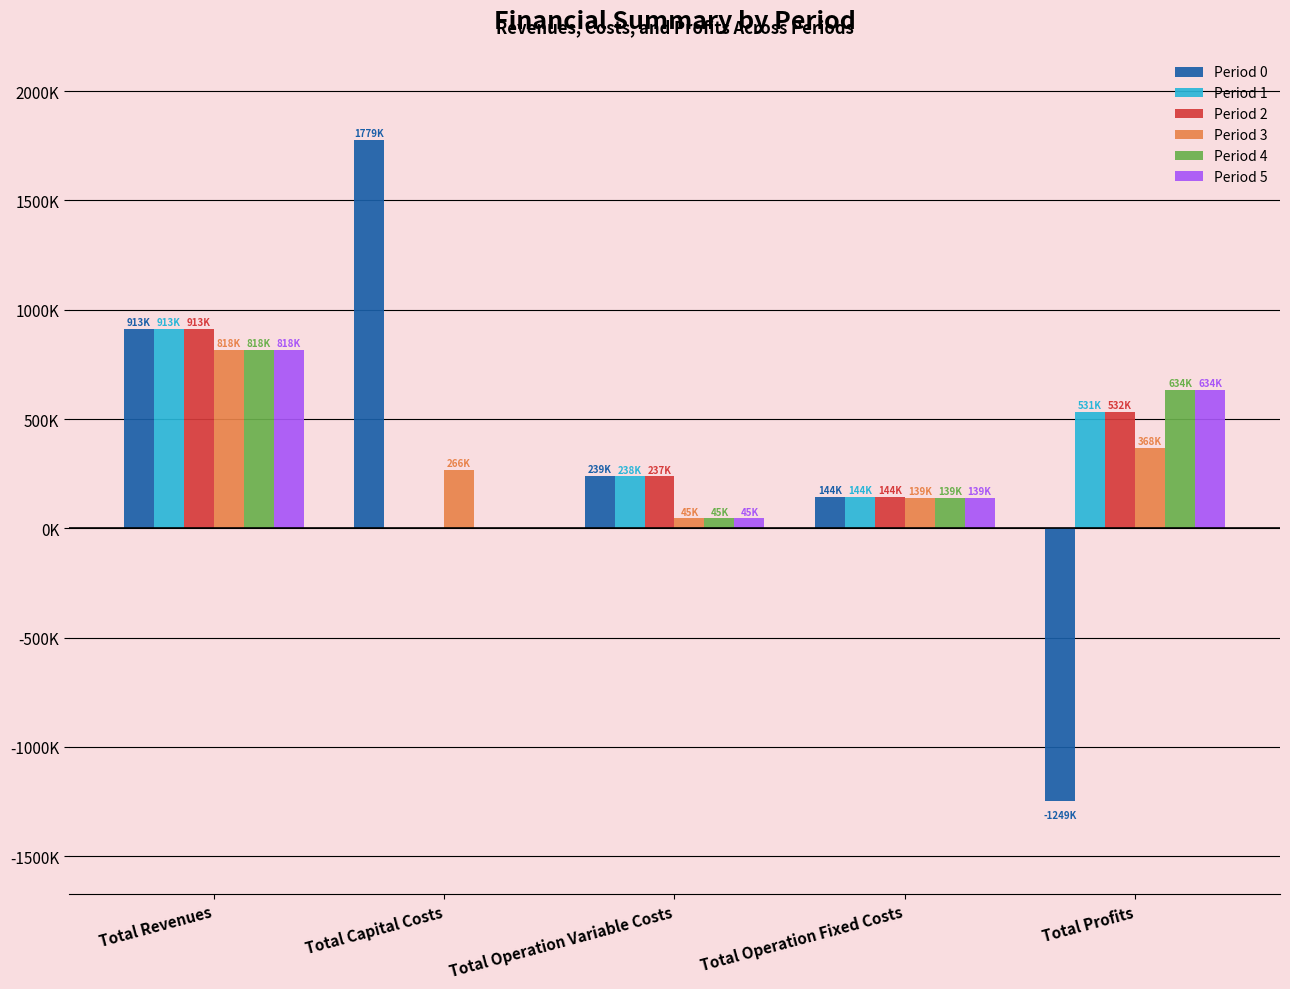

Where is Period 0 nearest to the value 265096?

Total Operation Variable Costs